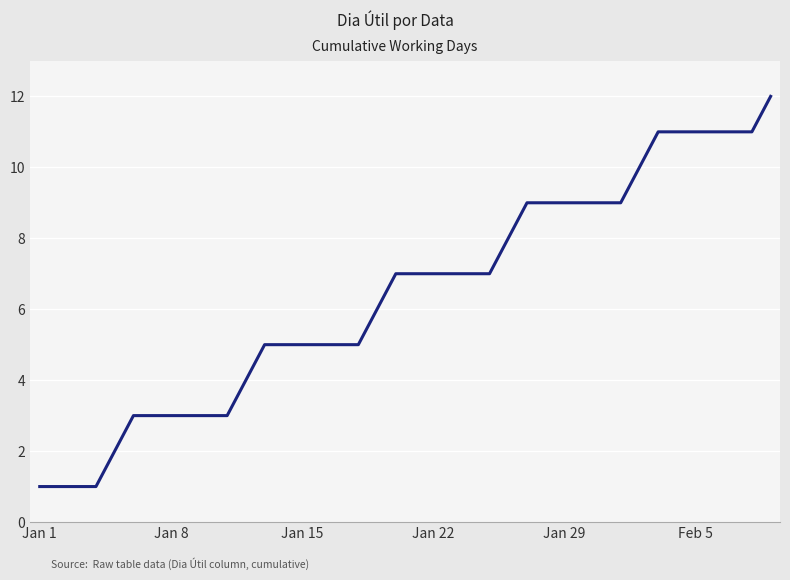

What is the difference between the maximum and minimum values?

11